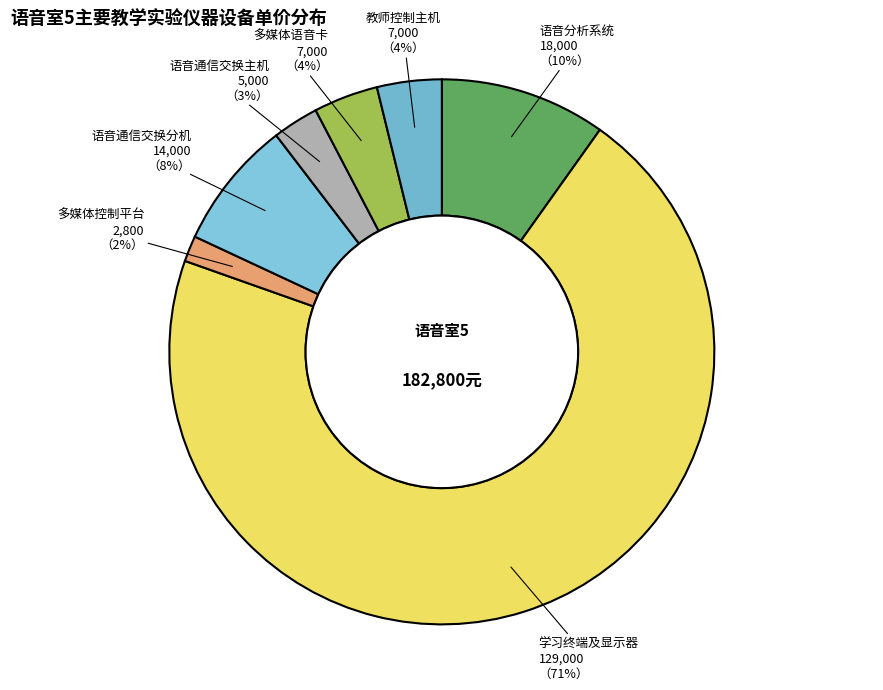

What is the ratio of the value at 教师控制主机 to the value at 多媒体语音卡?

1.0